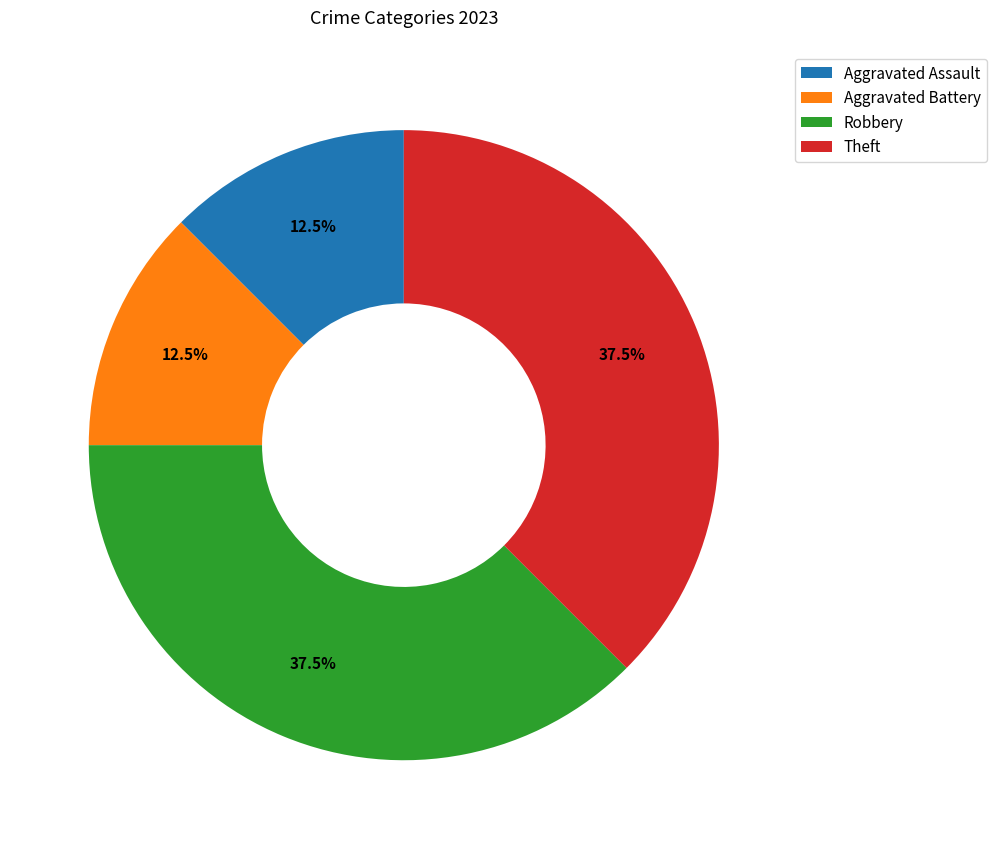

The Robbery slice represents 50% of the pie. True or false?

False